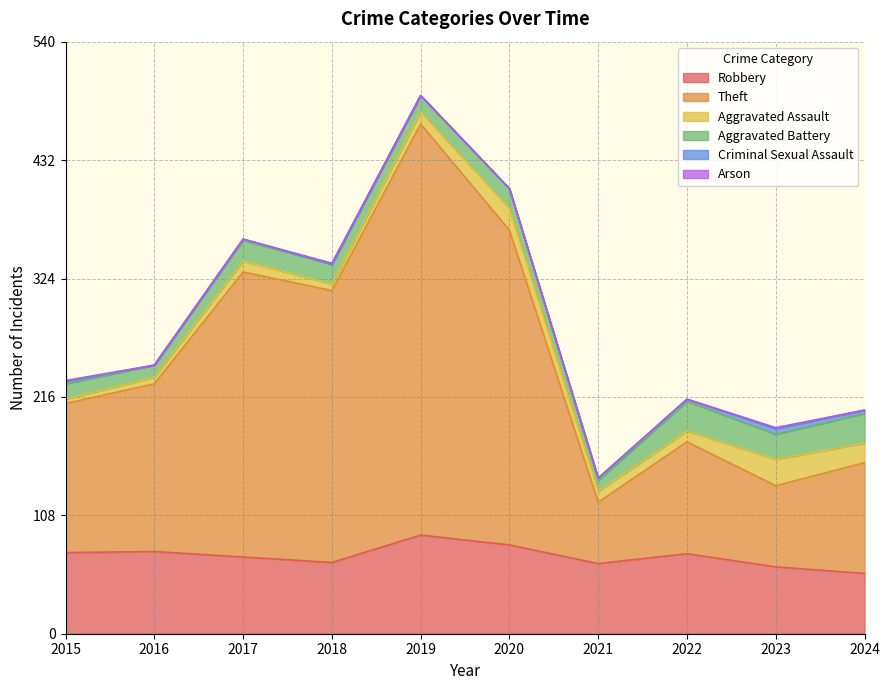

In Criminal Sexual Assault, how many points are higher than both neighbors (excluding endpoints)?

2